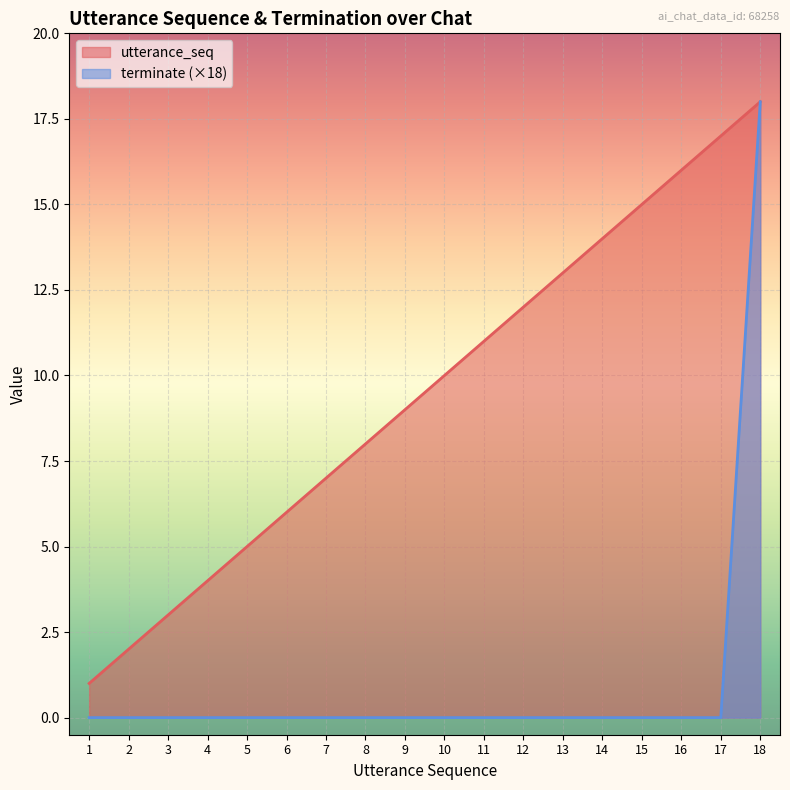

What is the average value of the utterance_seq series?

10